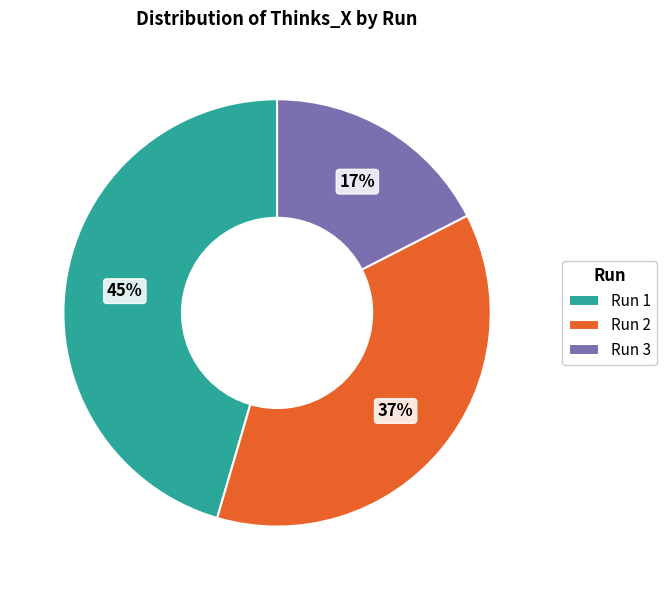

To the nearest percent, what is the average slice percentage?

33%